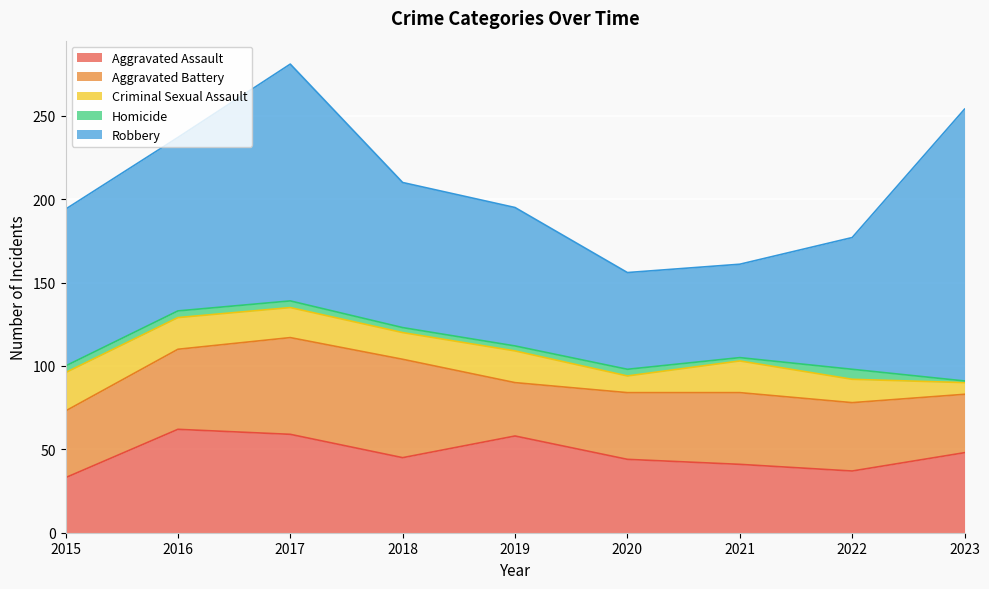

In Robbery, how many points are higher than both neighbors (excluding endpoints)?

1